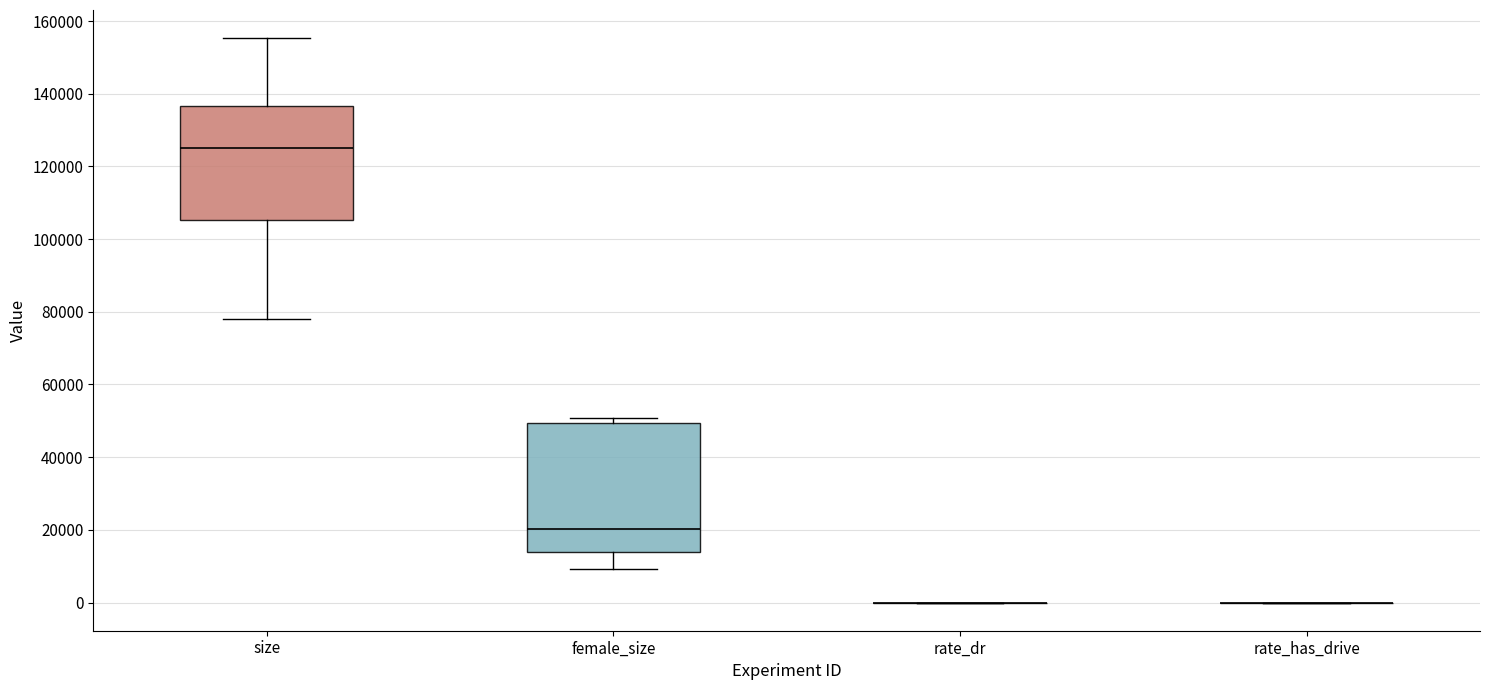

Comparing the boxes themselves (not the whiskers), which one is the tallest?

female_size